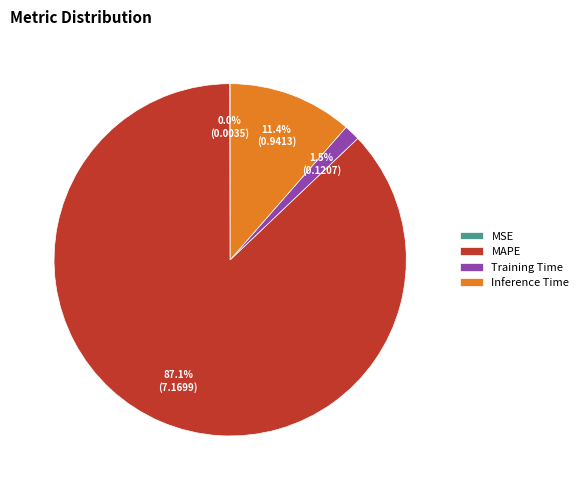

Which category has the biggest portion of the pie?

MAPE